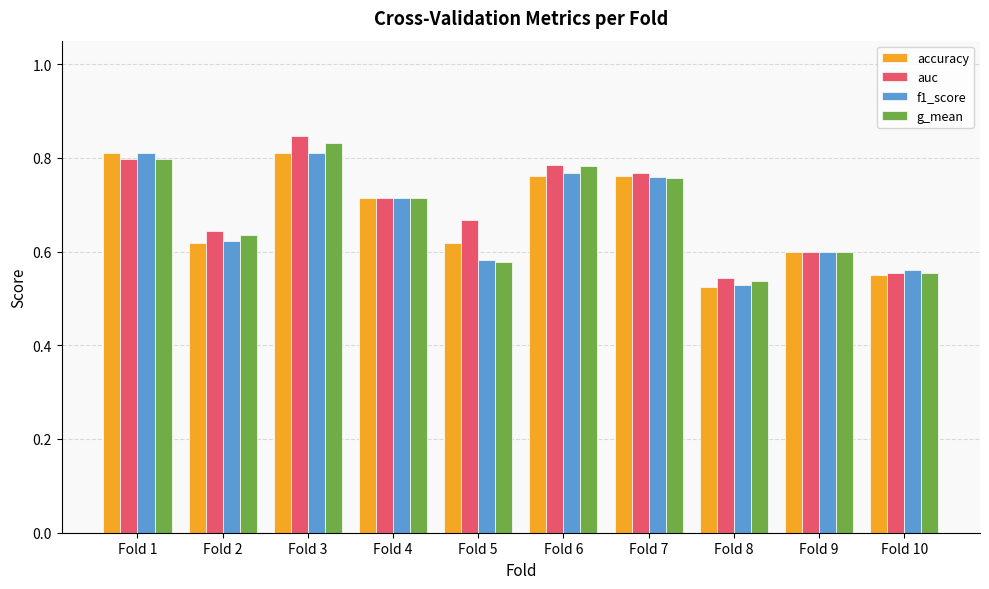

Which category has the lowest value in the auc series?

Fold 8